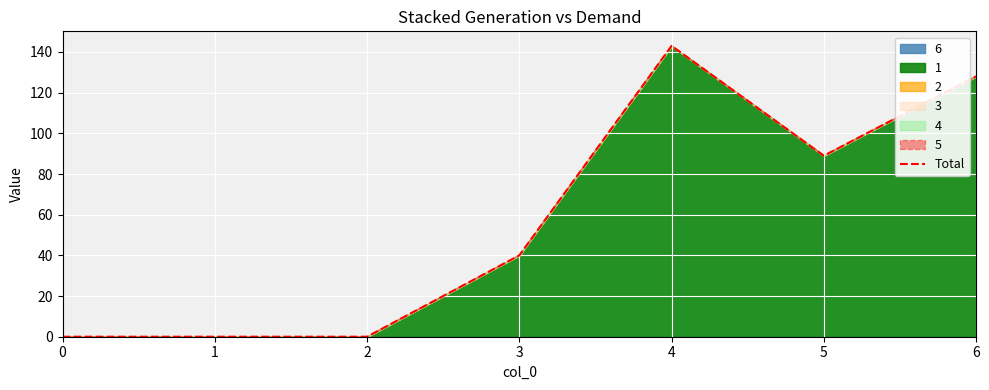

How many positive values are there?

4